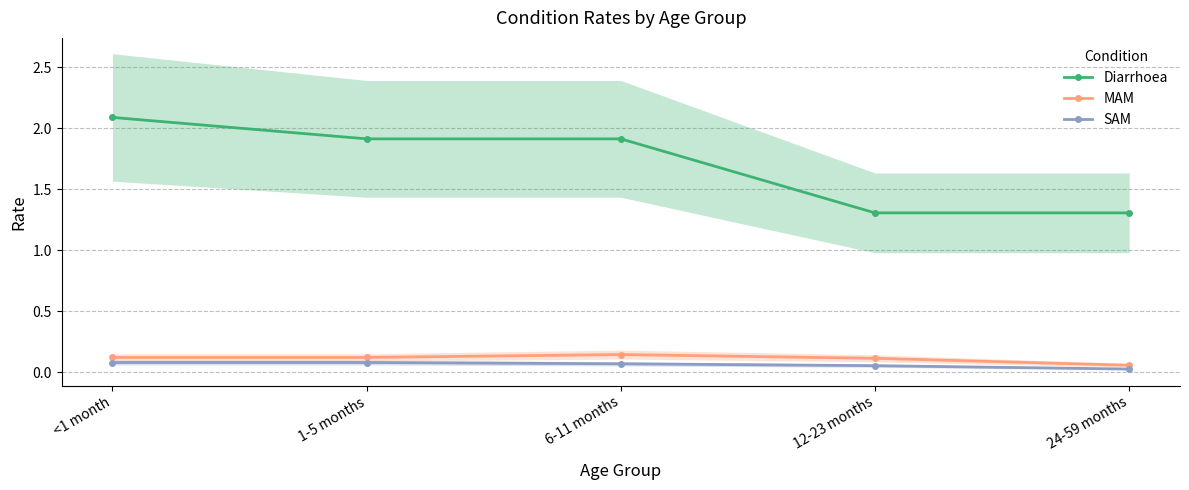

True or false: SAM and MAM intersect in this chart.

False